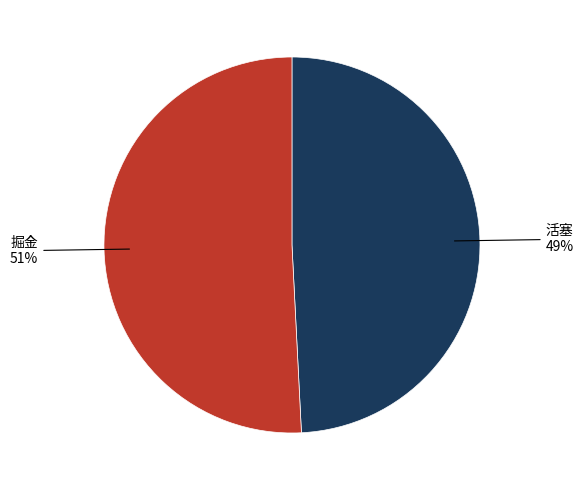

True or false: 活塞 accounts for 49% of the total.

True